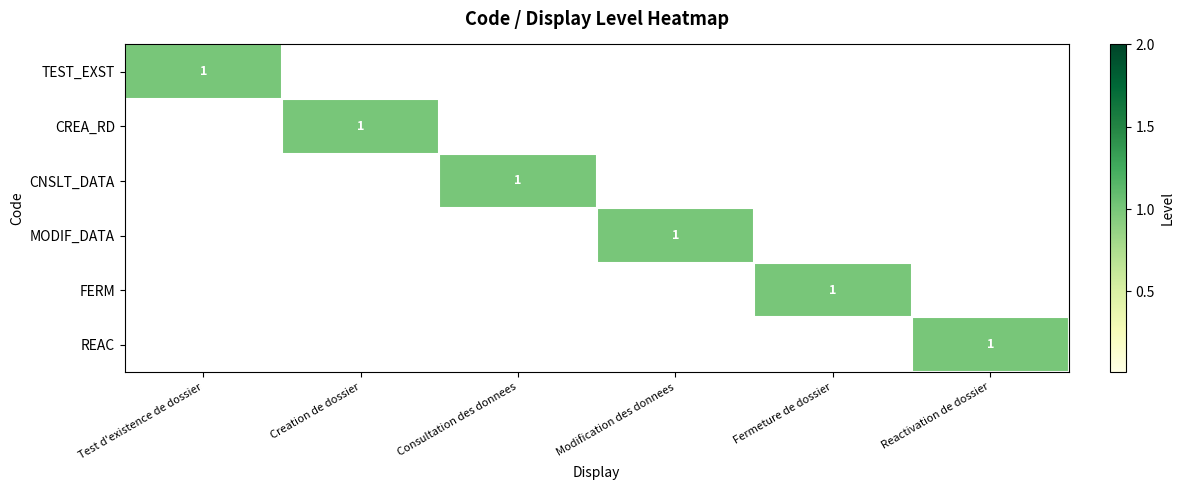

At Reactivation de dossier, list the series in order from smallest to largest.

TEST_EXST, CREA_RD, CNSLT_DATA, MODIF_DATA, FERM, REAC